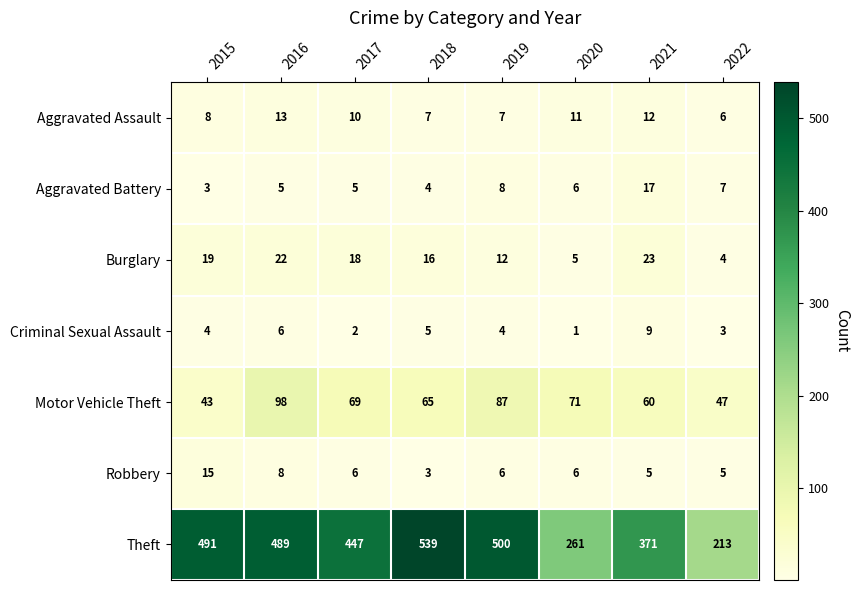

What is the difference between the maximum and minimum values in the Criminal Sexual Assault series?

8